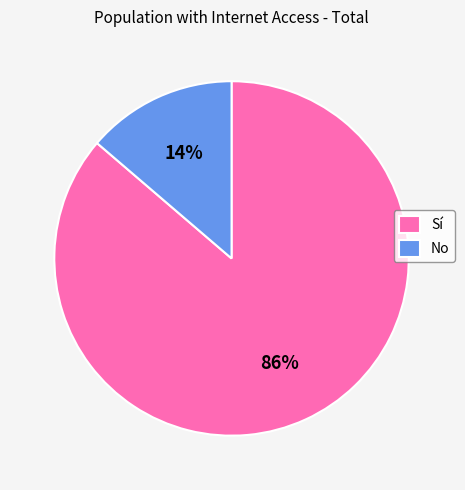

To the nearest percent, what is the combined percentage of Sí and No?

100%